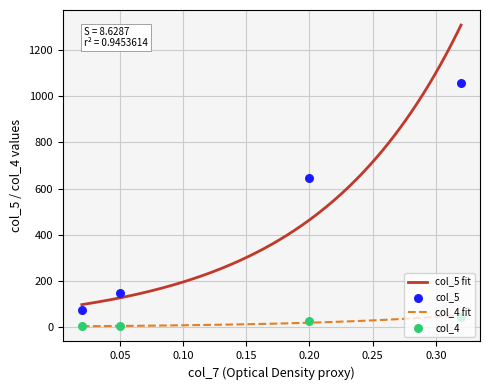

True or false: col_4 fit and col_5 fit intersect in this chart.

False